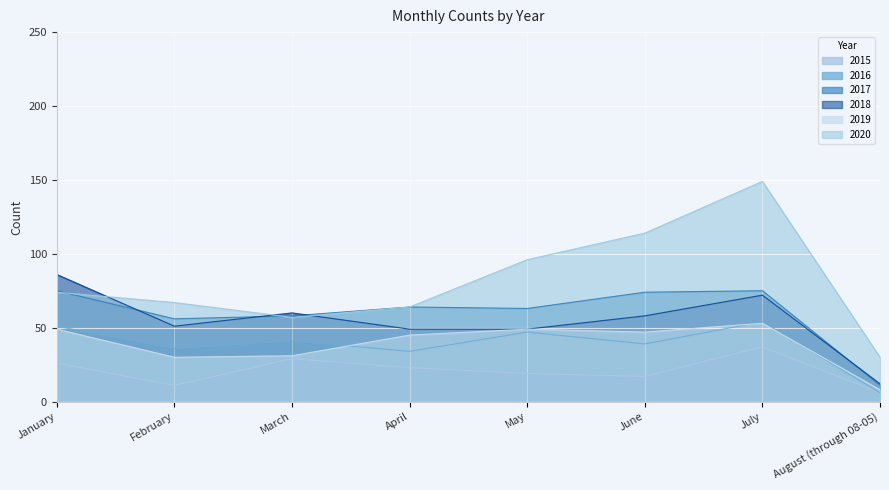

What is the difference between the maximum and minimum values in the 2019 series?

45